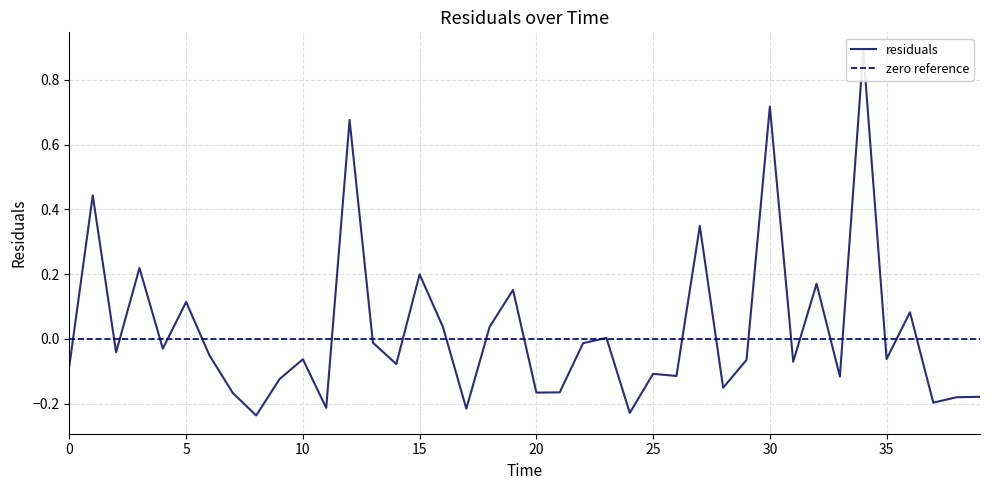

What is the maximum value shown in the chart?

0.9